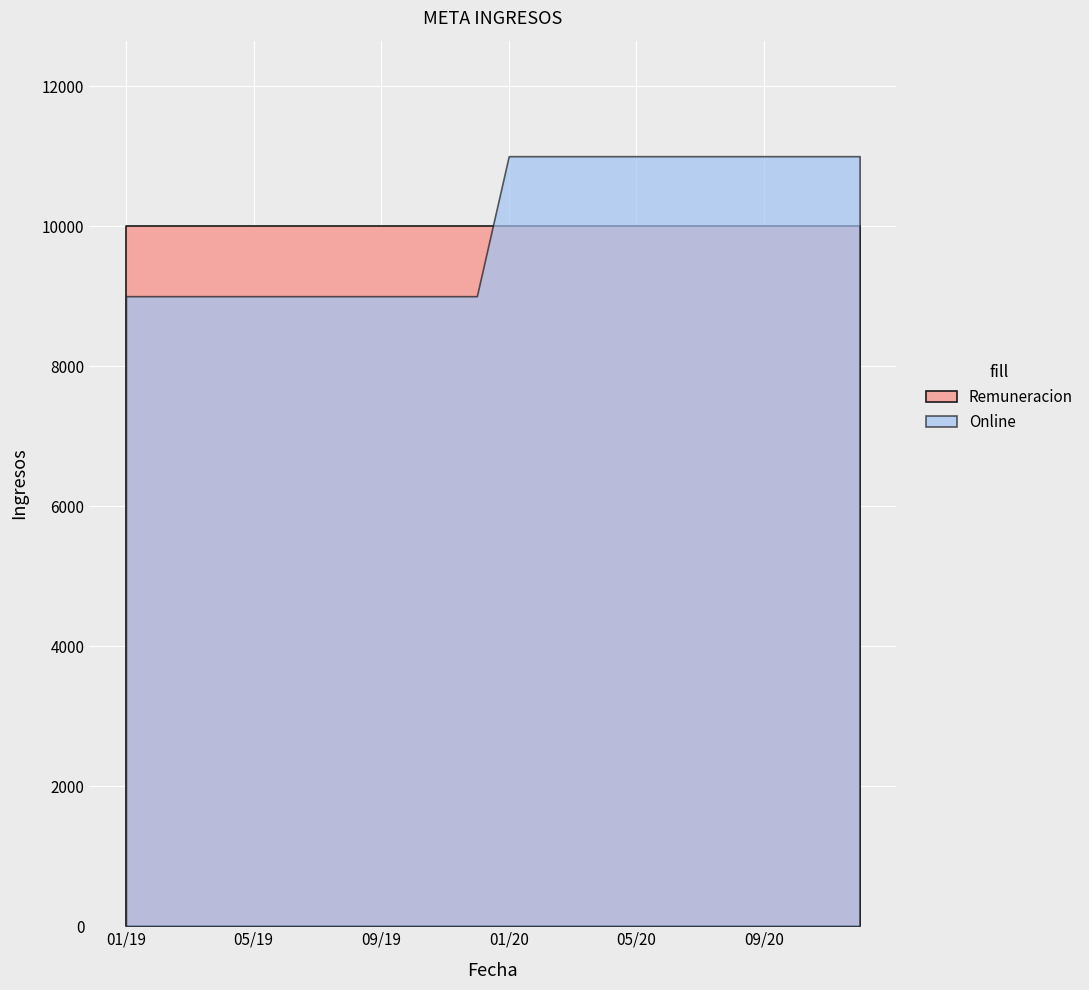

Rank the series at 09/19 from highest to lowest value.

Remuneracion, Online